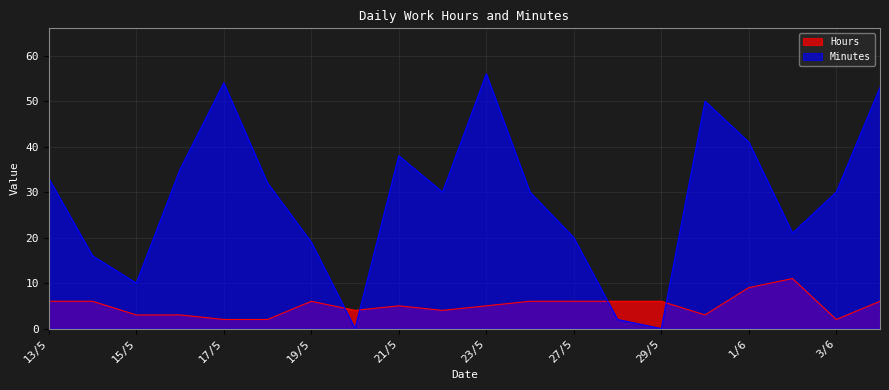

Where is Hours nearest to the value 6?

13/5